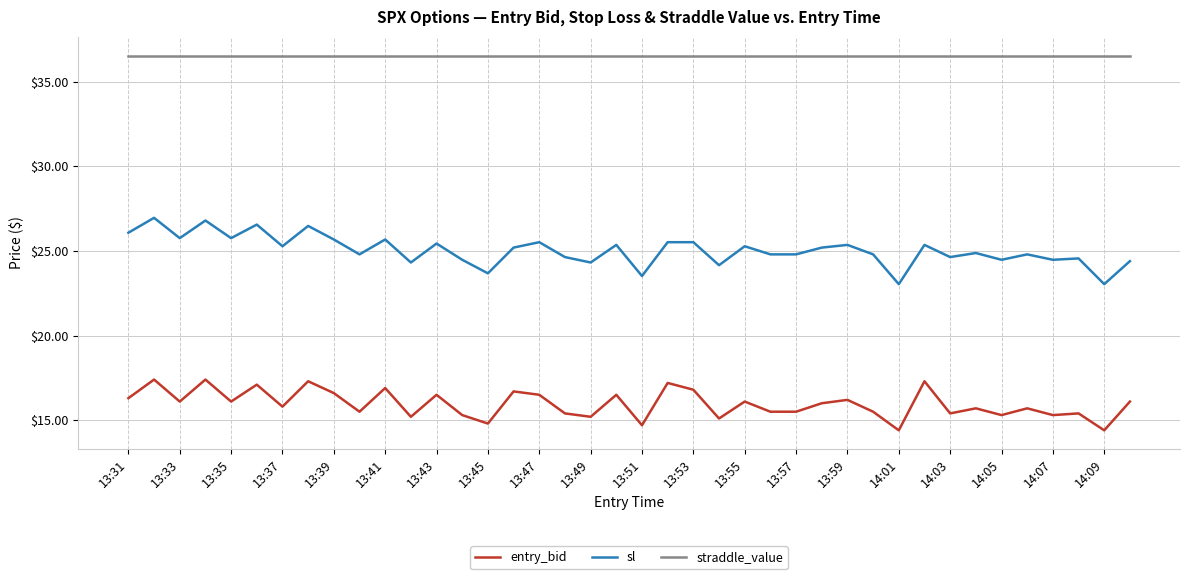

What is the difference between the maximum and minimum values in the sl series?

3.9